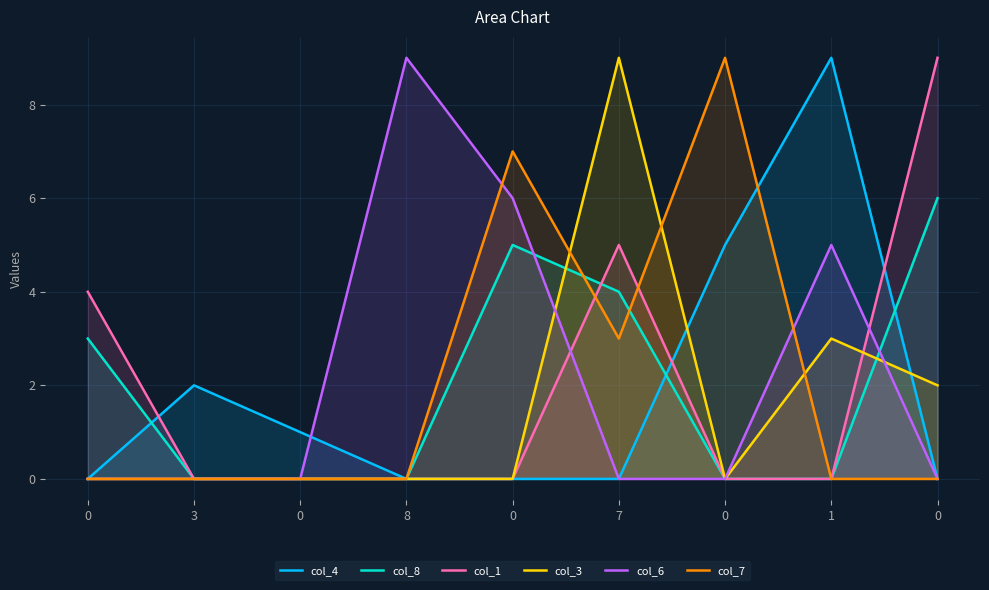

True or false: col_7 has a value of 4 at 0.

False